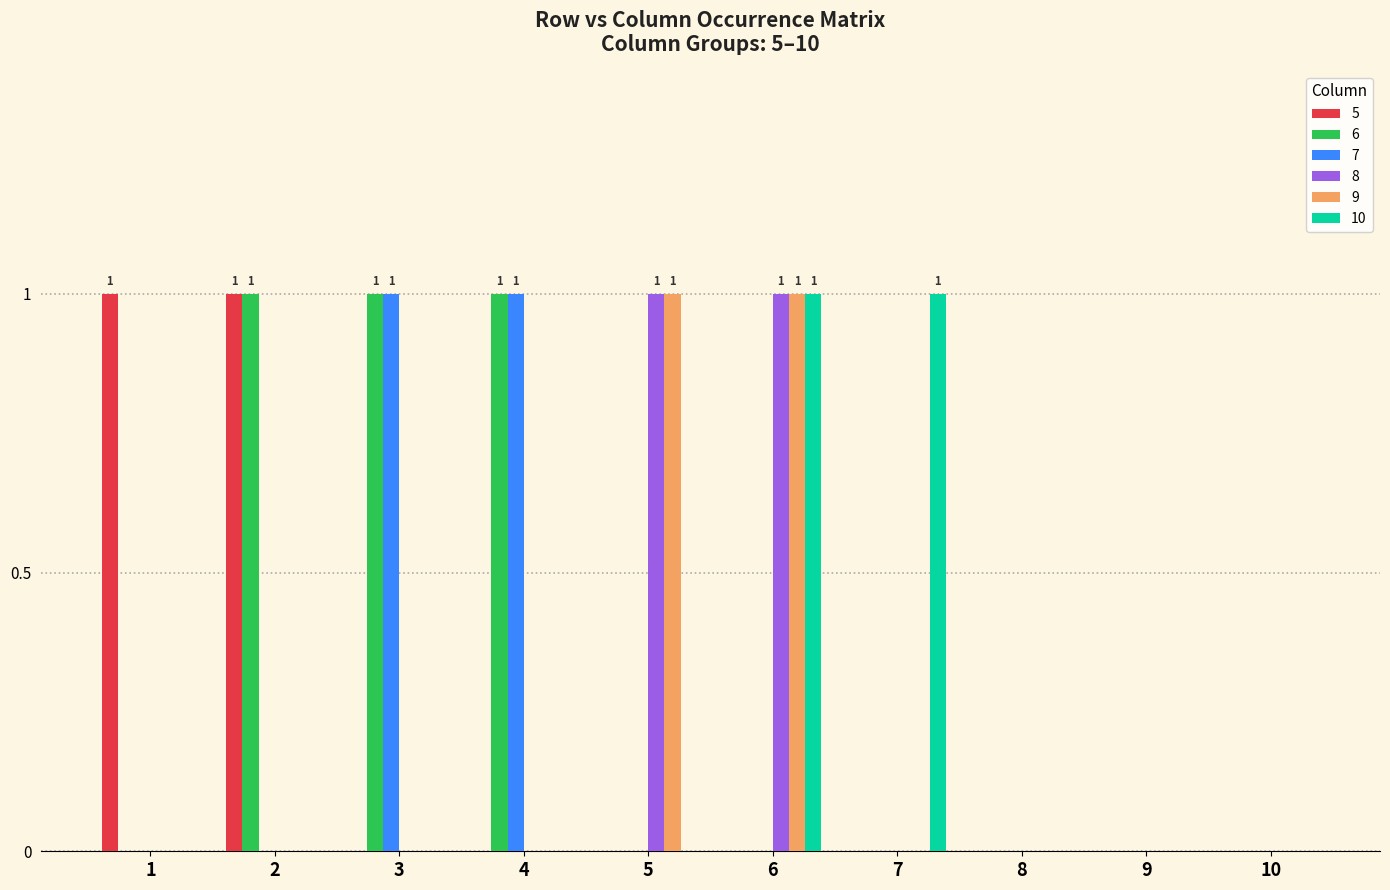

Reading right to left, transcribe all the data shown in this chart.

5: 10=0	9=0	8=0	7=0	6=0	5=0	4=0	3=0	2=1	1=1
6: 10=0	9=0	8=0	7=0	6=0	5=0	4=1	3=1	2=1	1=0
7: 10=0	9=0	8=0	7=0	6=0	5=0	4=1	3=1	2=0	1=0
8: 10=0	9=0	8=0	7=0	6=1	5=1	4=0	3=0	2=0	1=0
9: 10=0	9=0	8=0	7=0	6=1	5=1	4=0	3=0	2=0	1=0
10: 10=0	9=0	8=0	7=1	6=1	5=0	4=0	3=0	2=0	1=0